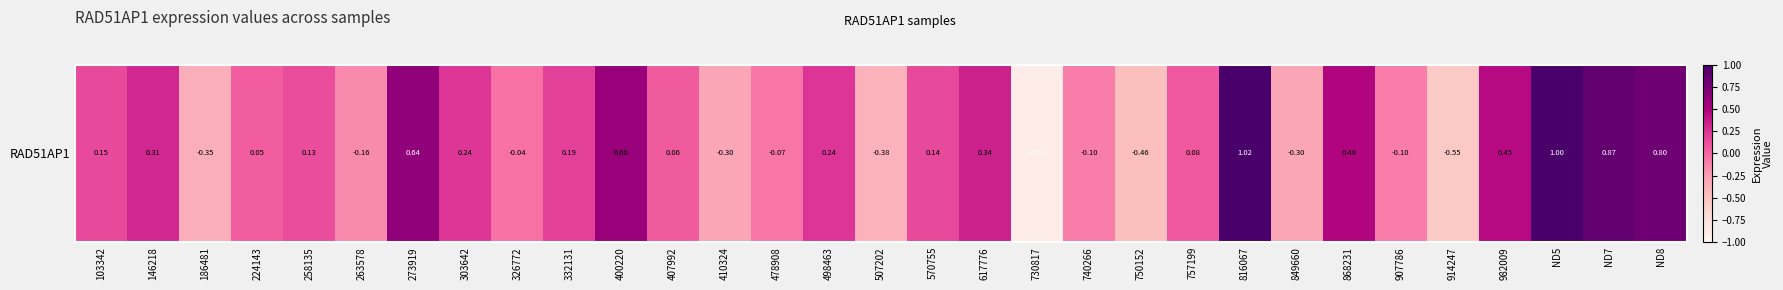

Rank the categories by value from lowest to highest.

730817, 914247, 750152, 507202, 186481, 849660, 410324, 263578, 740266, 907786, 478908, 326772, 224143, 407992, 757199, 258135, 570755, 103342, 332131, 303642, 498463, 146218, 617776, 982009, 868231, 400220, 273919, ND8, ND7, ND5, 816067